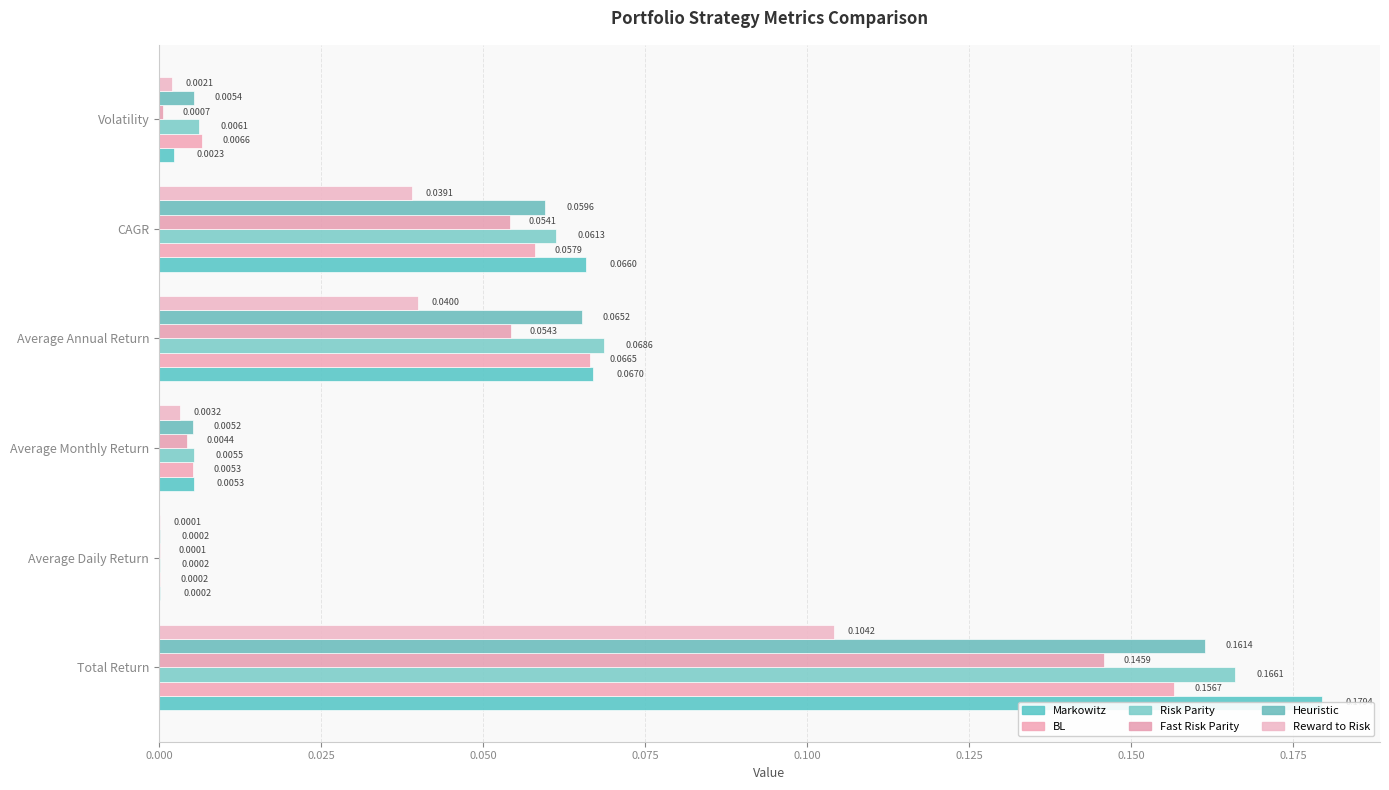

How many bars are there in total?

36